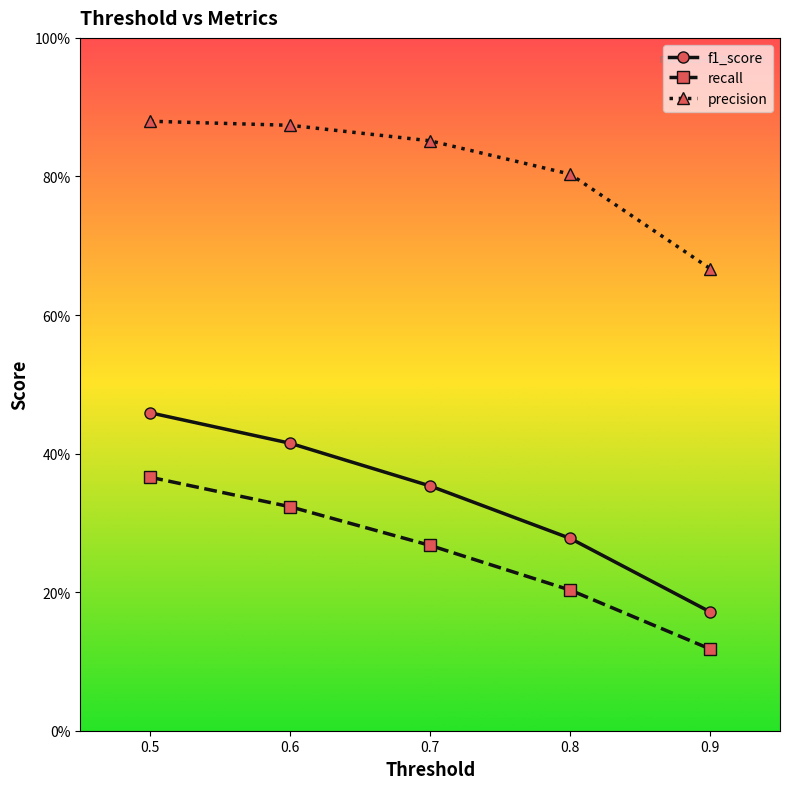

Reading left to right, transcribe all the data shown in this chart.

f1_score: 0.5=0.5	0.6=0.4	0.7=0.4	0.8=0.3	0.9=0.2
recall: 0.5=0.4	0.6=0.3	0.7=0.3	0.8=0.2	0.9=0.1
precision: 0.5=0.9	0.6=0.9	0.7=0.9	0.8=0.8	0.9=0.7